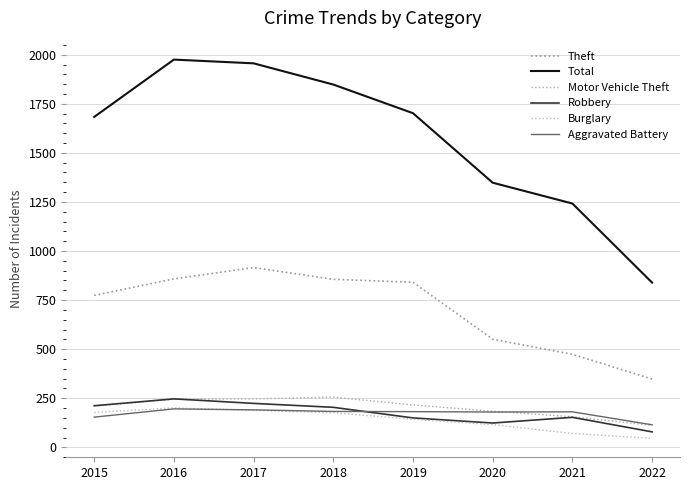

Does the chart display data point markers on the line(s)?

No